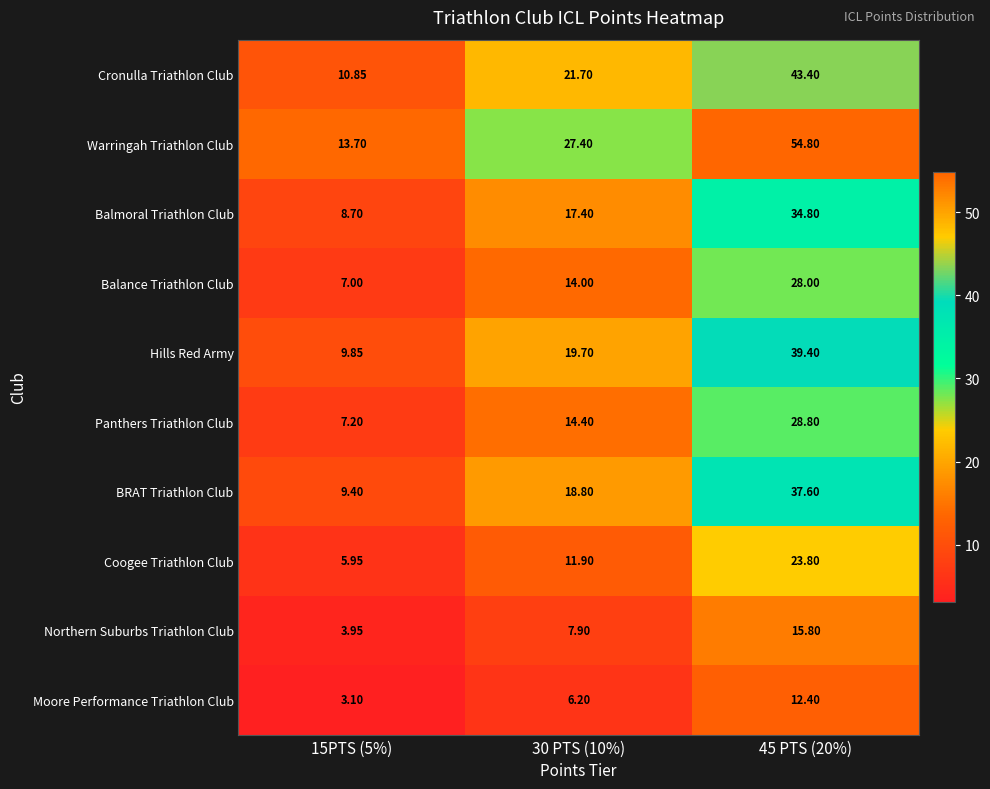

Which series has the widest spread of values?

Warringah Triathlon Club